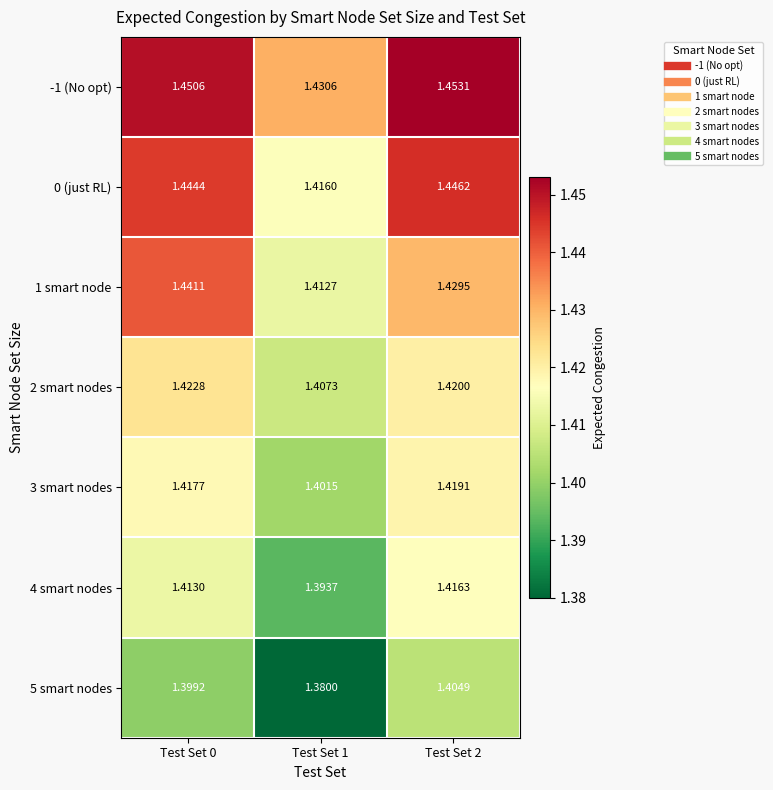

Is the value of 4 smart nodes at Test Set 1 greater than the value of 0 (just RL) at Test Set 1?

No